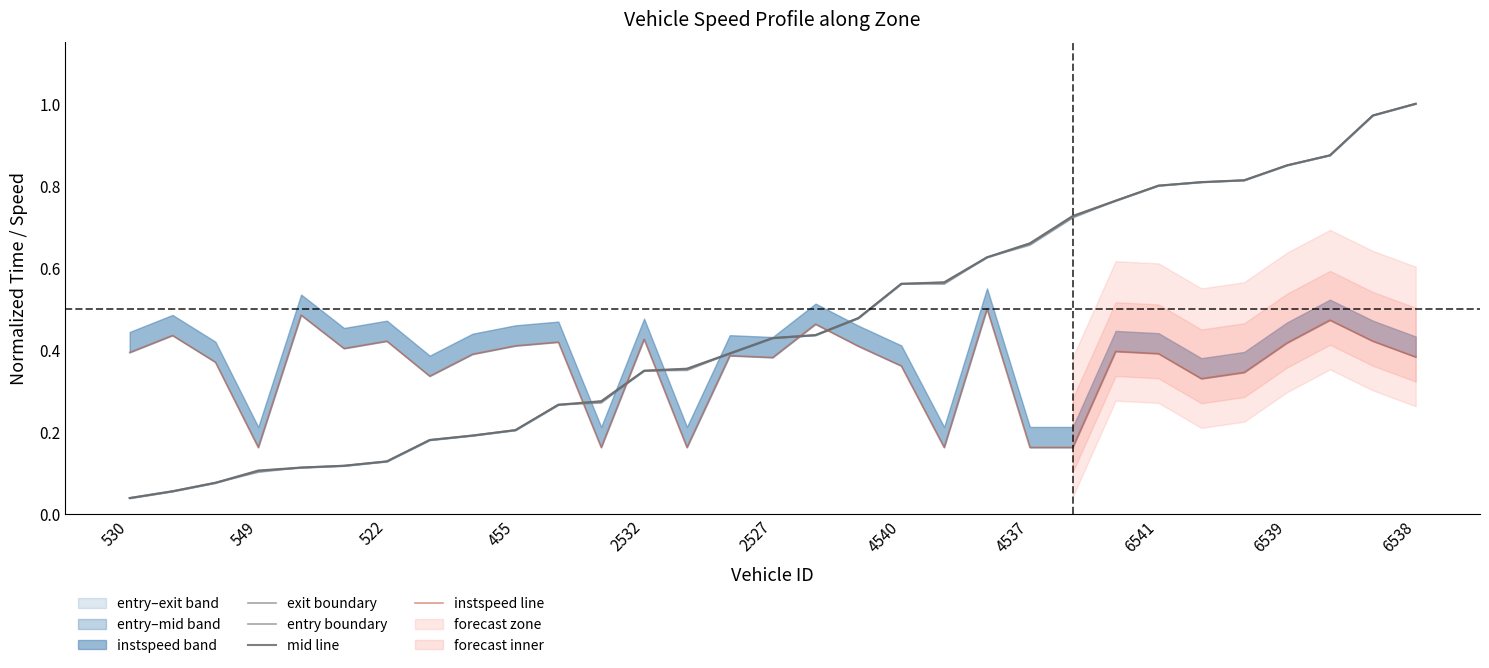

How many interior local valleys does the instspeed line series have?

8